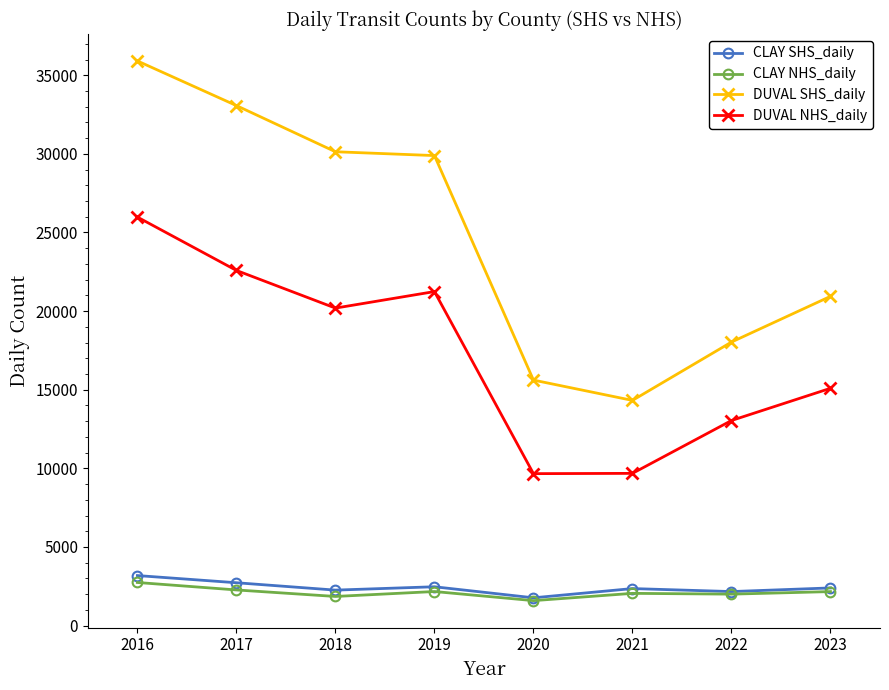

What is the sum of all DUVAL NHS_daily values?

137476.7